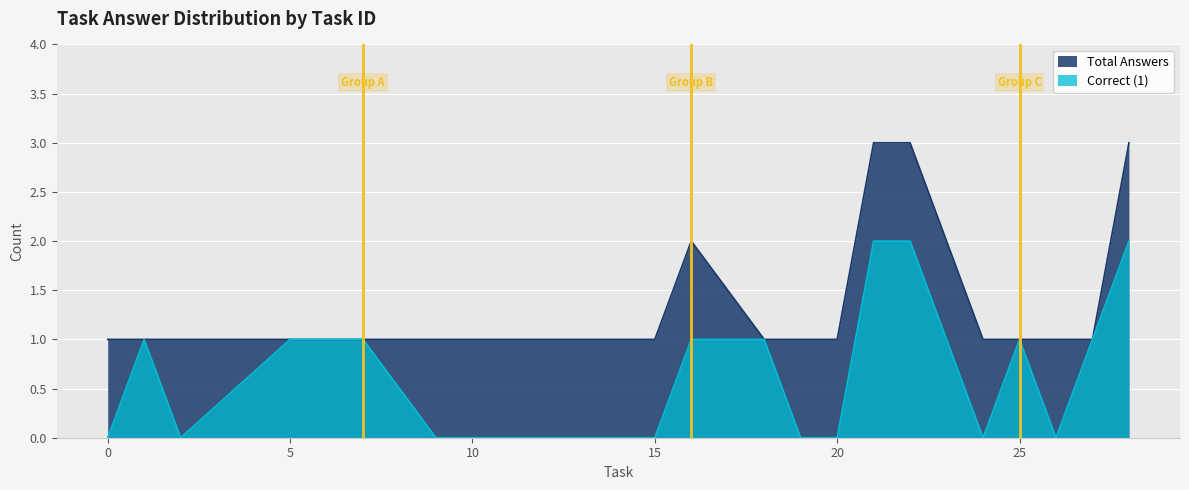

What is the difference between the maximum and minimum values in the Total Answers series?

2